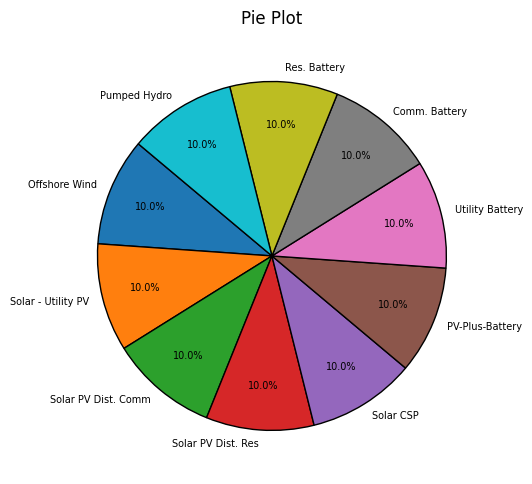

What percentage do Solar PV Dist. Res and Solar - Utility PV together represent?

20.0%